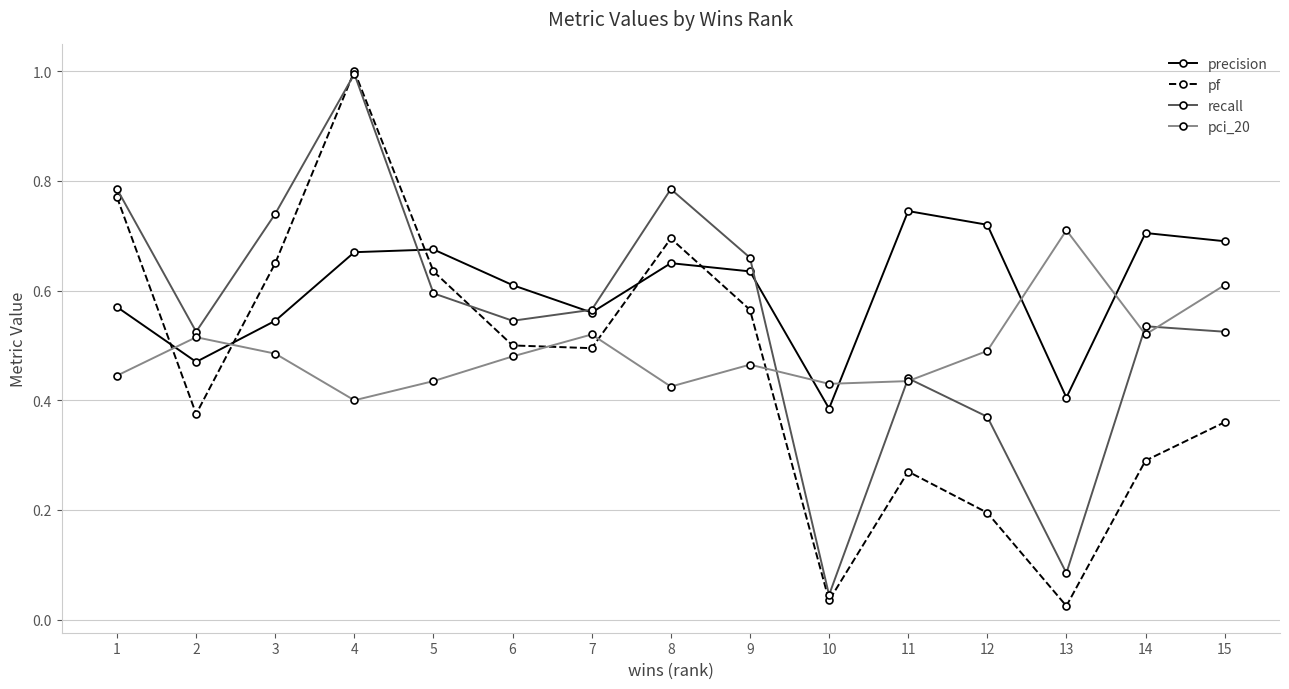

Where is the first local minimum for pci_20?

4